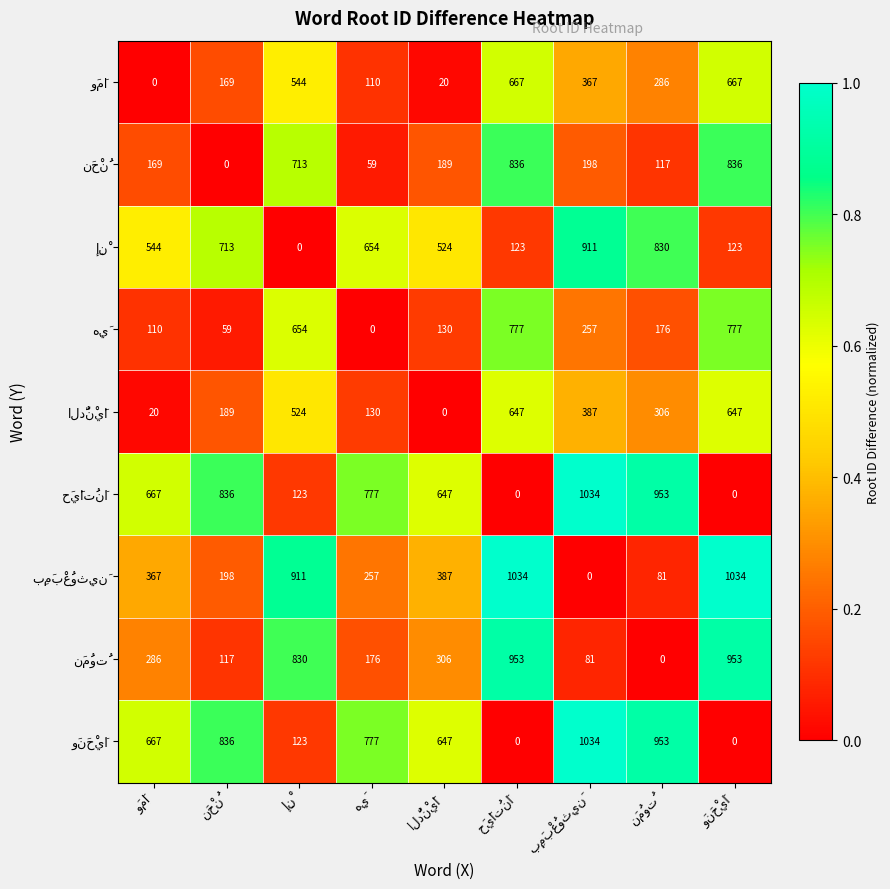

At how many categories does at least one series exceed 197?

9